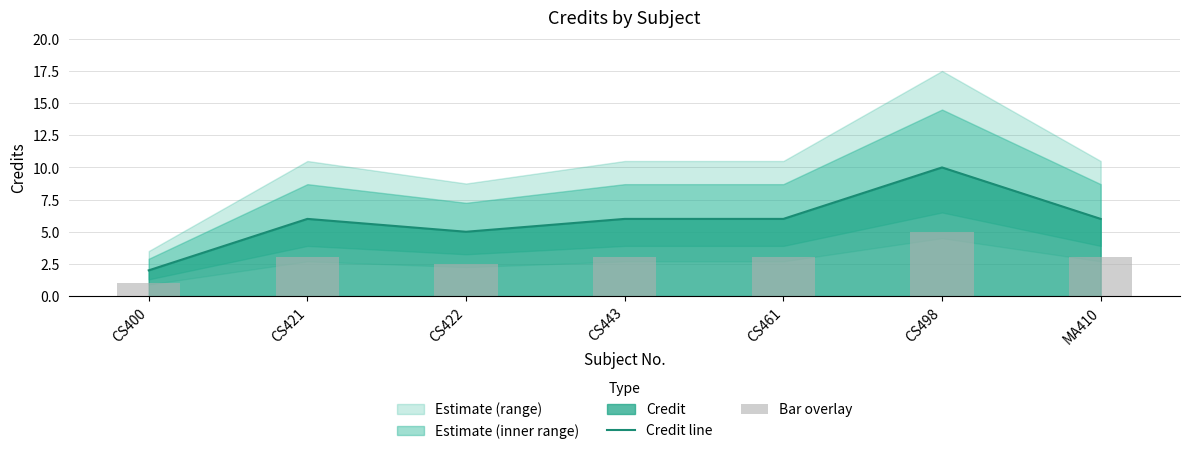

Which category has the lowest value in the Credit line series?

CS400